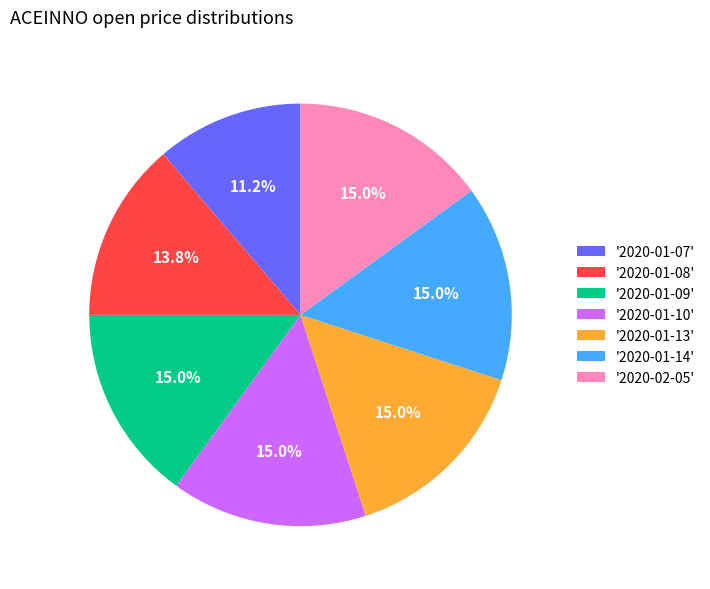

Does '2020-01-13' represent more than half of the total?

No